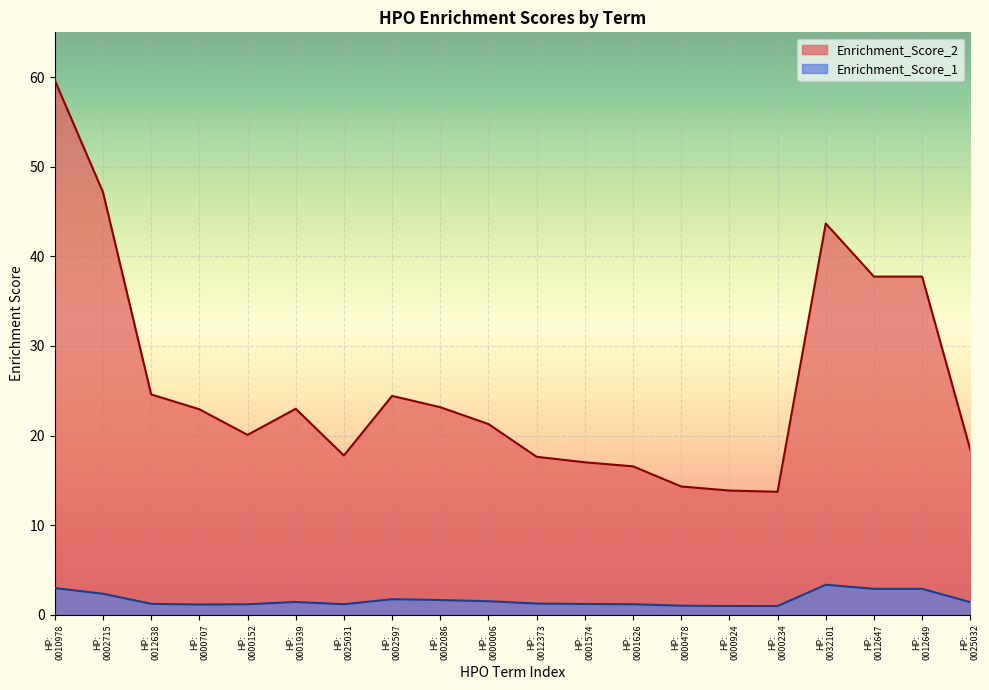

How many categories are shown in the chart?

20